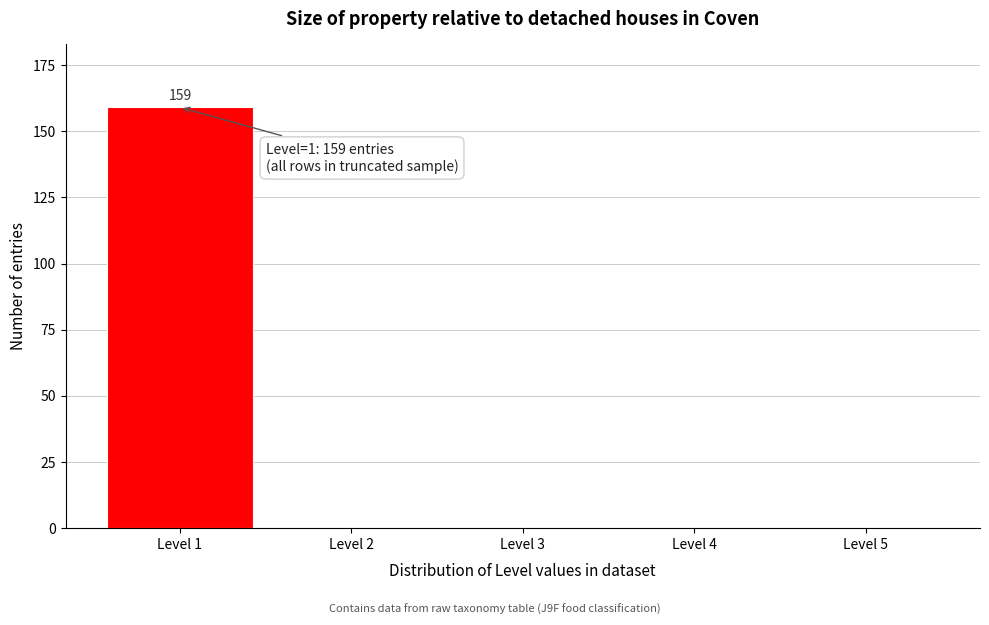

Reading left to right, list all the values displayed in this chart.

Level 1=159	Level 2=0	Level 3=0	Level 4=0	Level 5=0